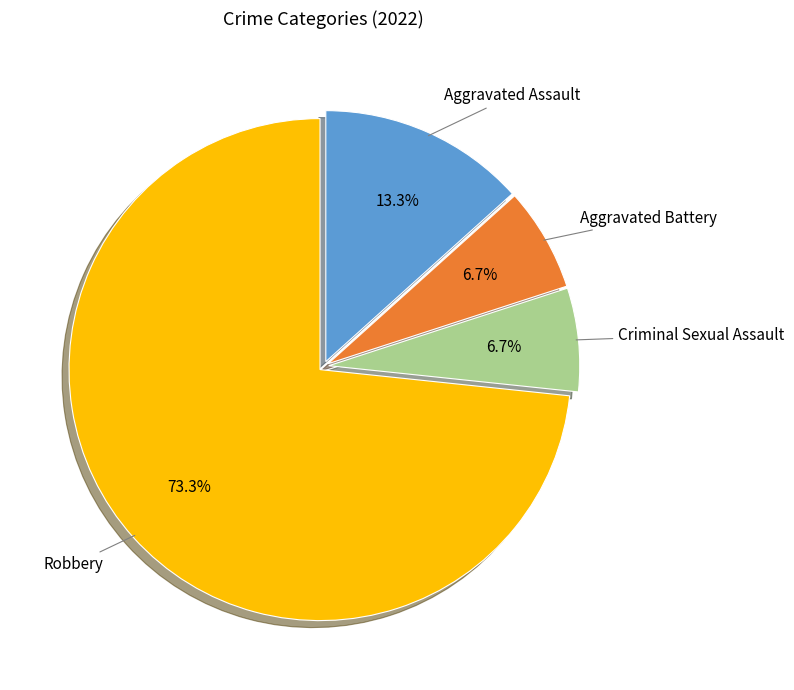

How many slices are in this pie chart?

4